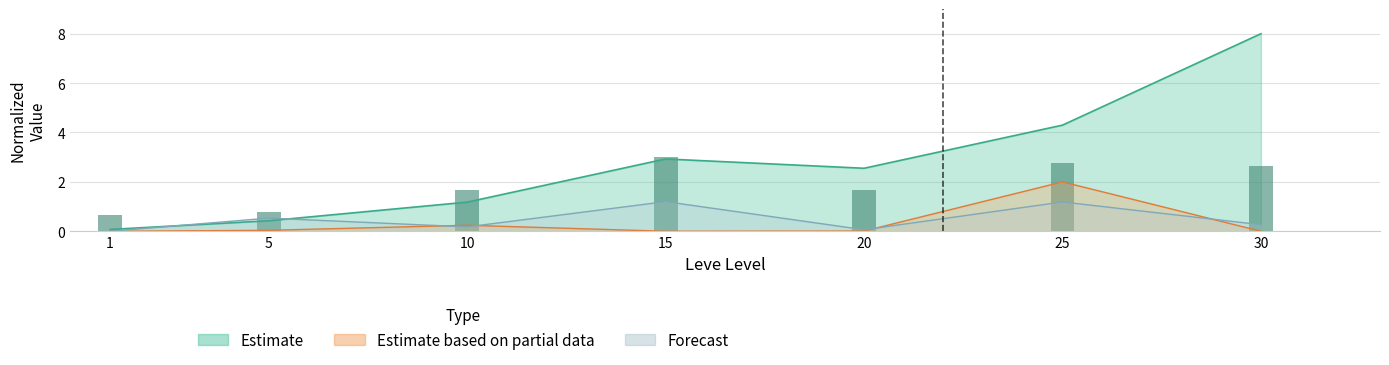

Which has a higher value, 15 or 25?

15